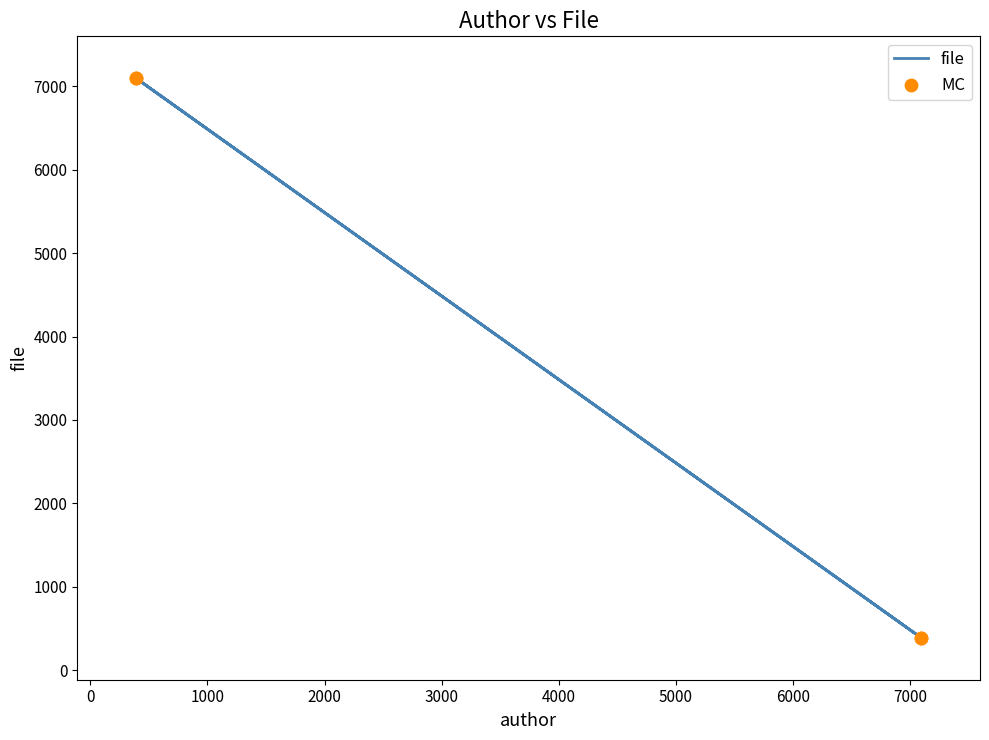

Which series has the widest spread of Y values?

file